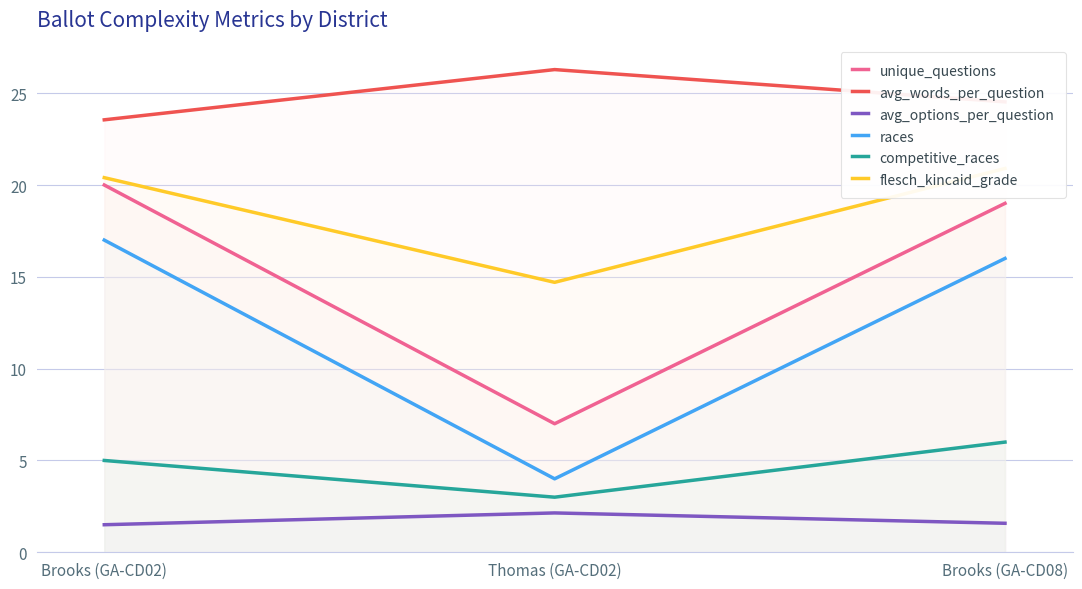

Is the value of competitive_races at Brooks (GA-CD02) greater than the value of unique_questions at Thomas (GA-CD02)?

No